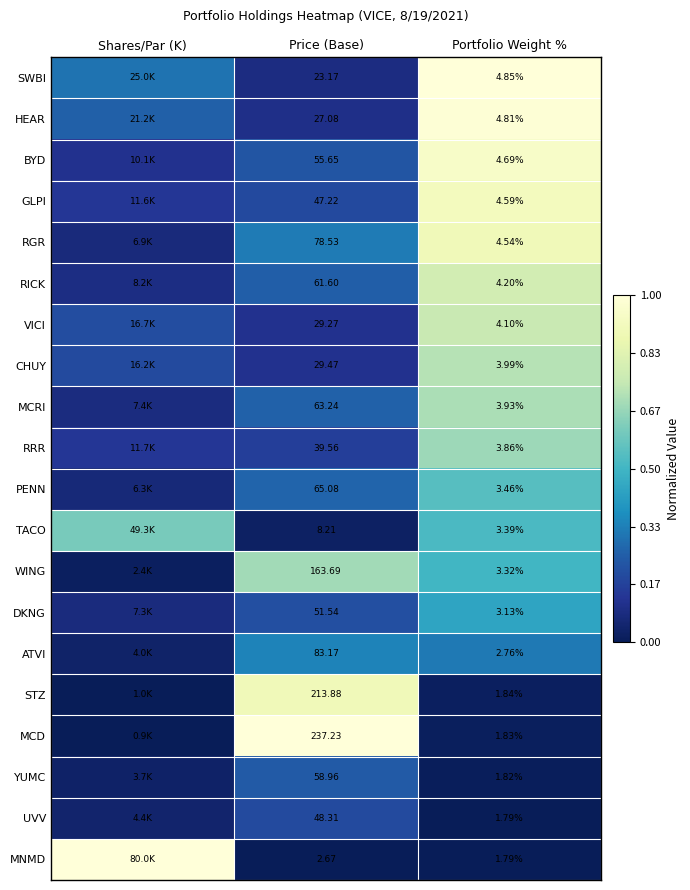

Rank the series at Price (Base) from lowest to highest value.

MNMD, TACO, SWBI, HEAR, VICI, CHUY, RRR, GLPI, UVV, DKNG, BYD, YUMC, RICK, MCRI, PENN, RGR, ATVI, WING, STZ, MCD